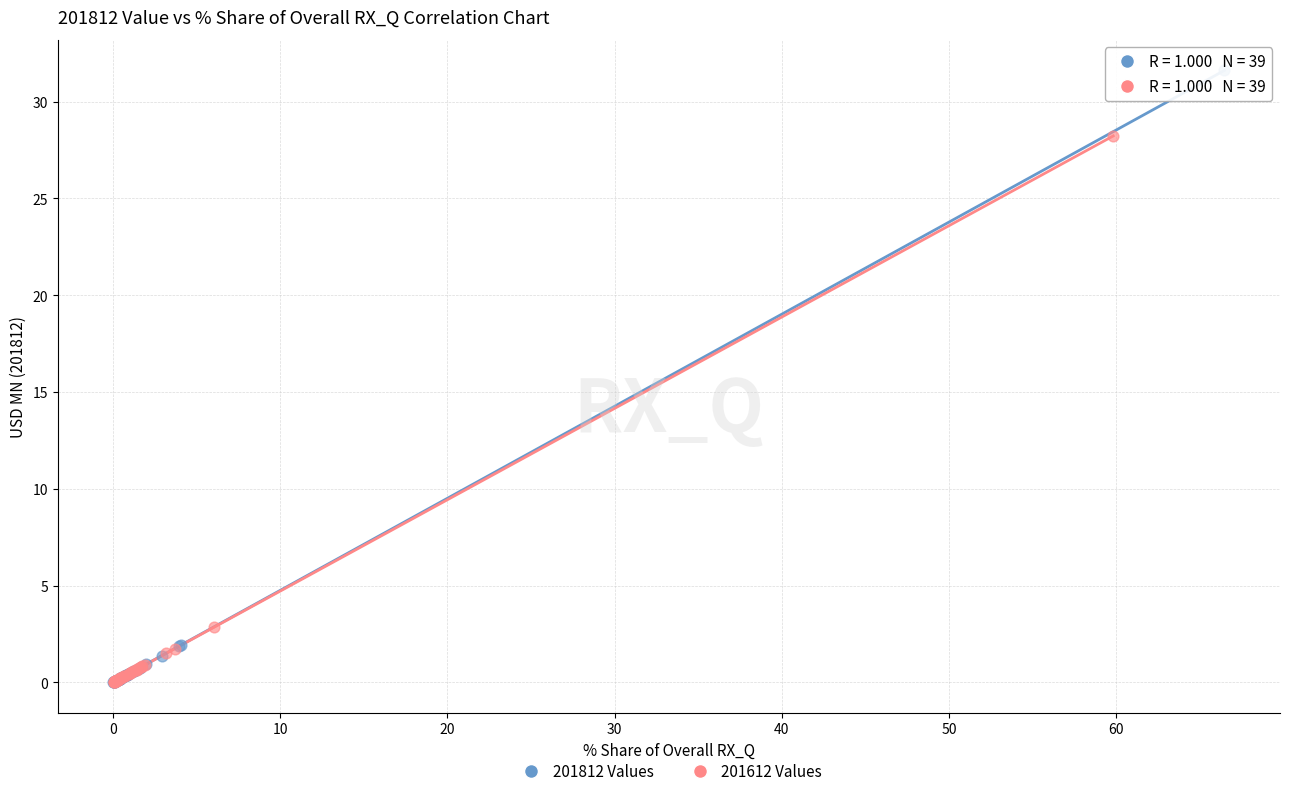

Which series contains the highest Y value?

201812 Values